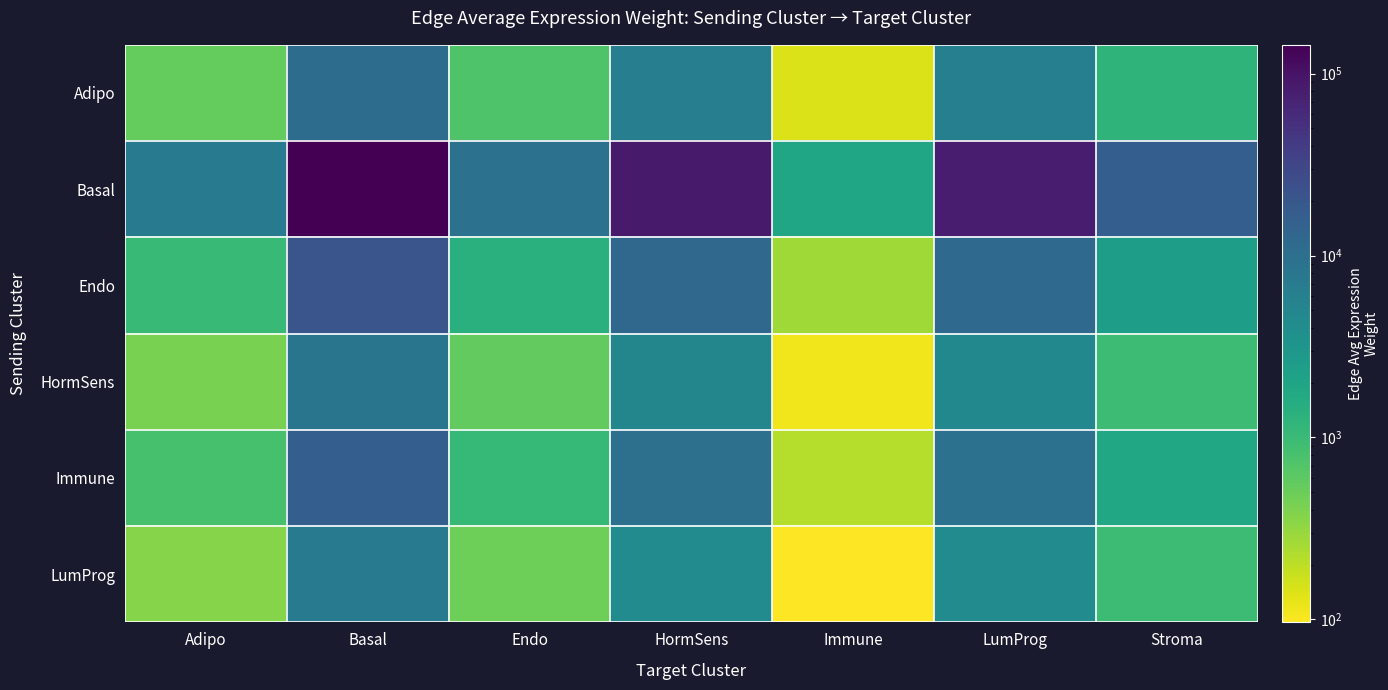

Rank the series by their maximum value, from highest to lowest.

Basal, Endo, Immune, Adipo, HormSens, LumProg